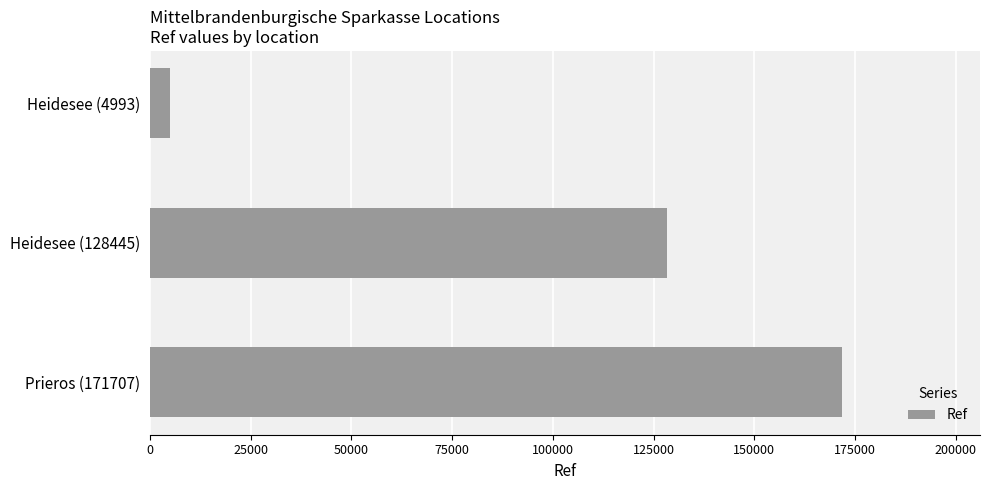

Where is the data nearest to the value 88350?

Heidesee (128445)